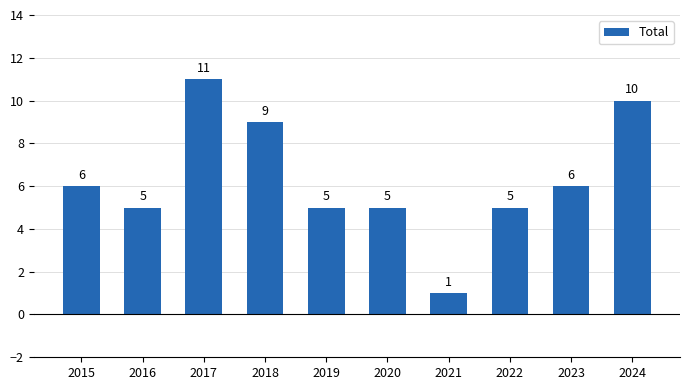

The chart shows a value of 11 at 2017. True or false?

True